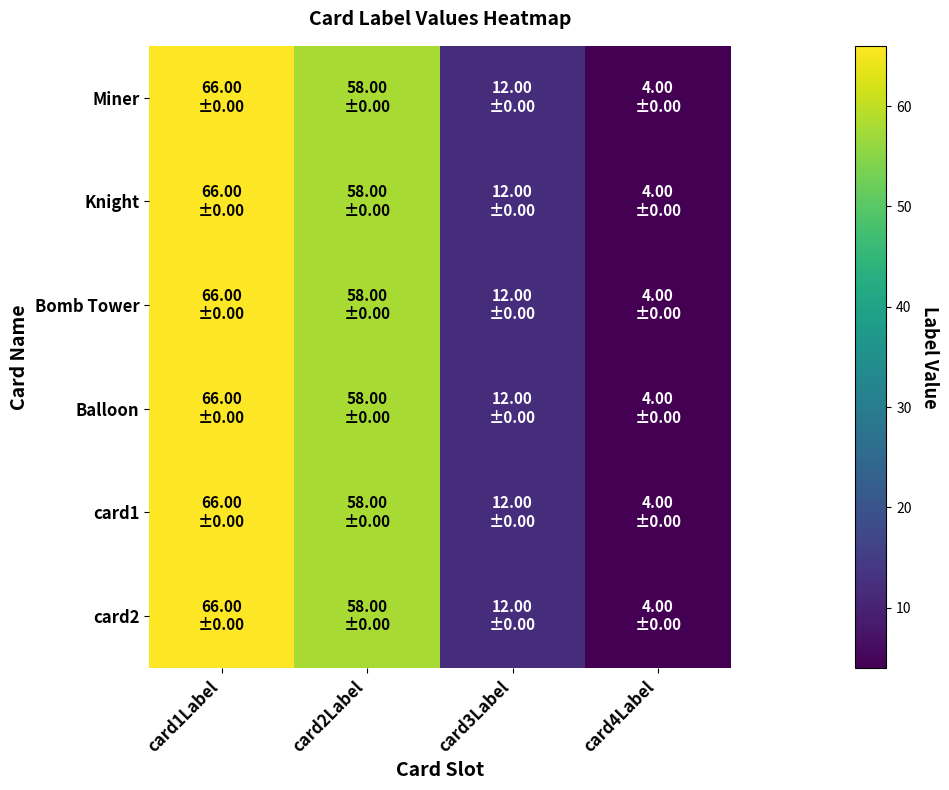

Which series changed the most between card3Label and card4Label?

Miner